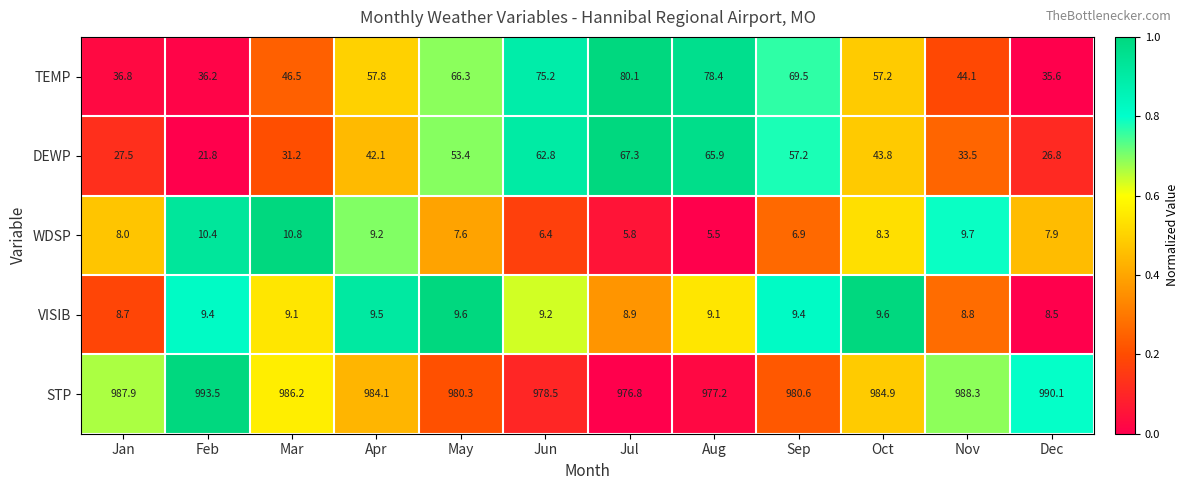

Count the number of data series in this chart.

5